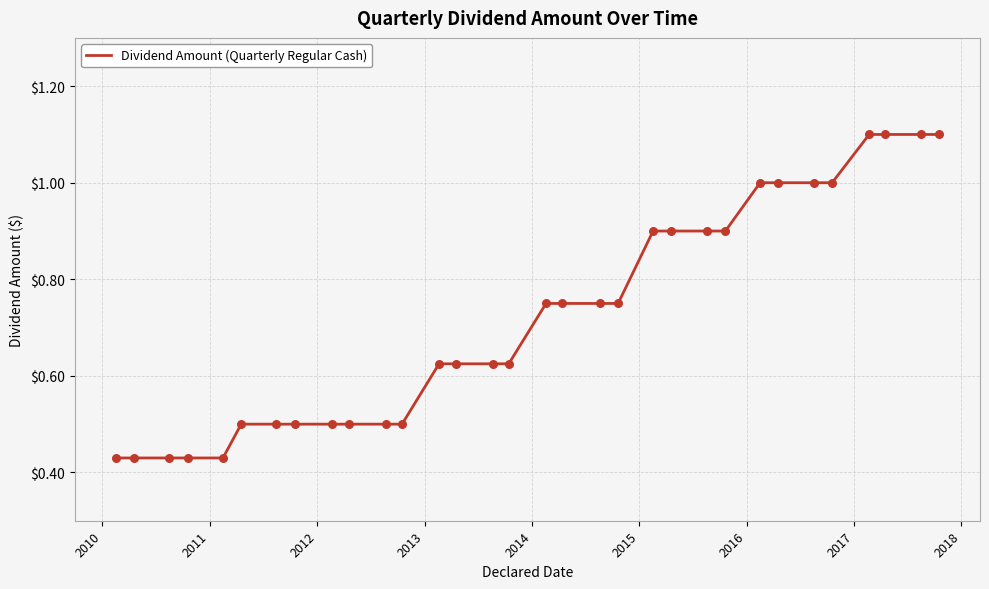

What is the maximum value shown in the chart?

1.1